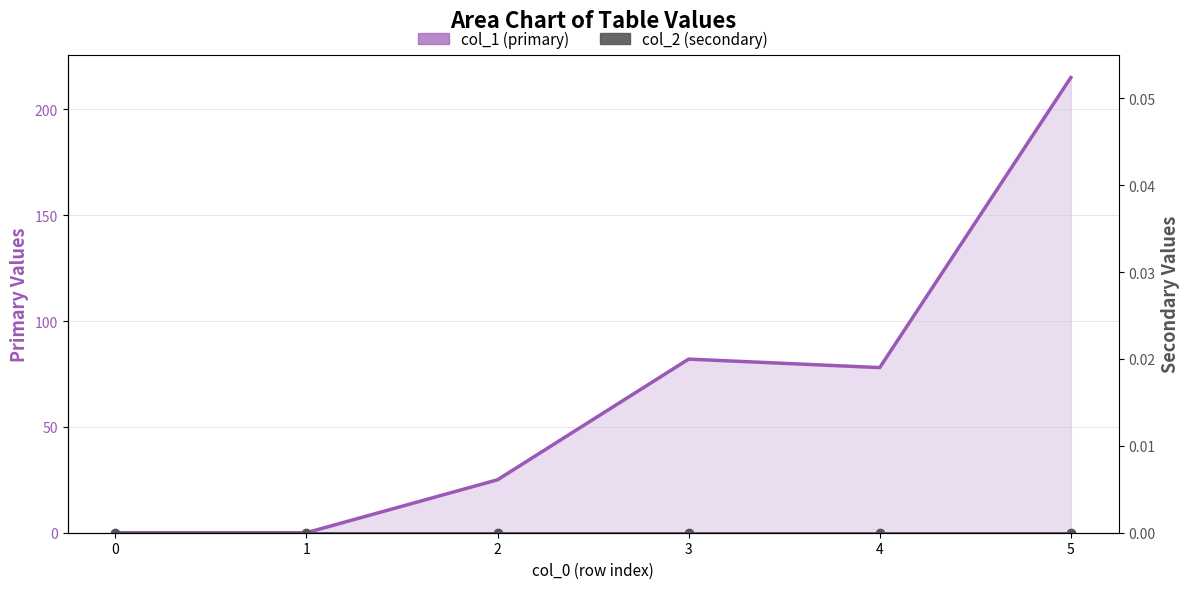

How many values in the Primary series (col_1) series are below 78?

3